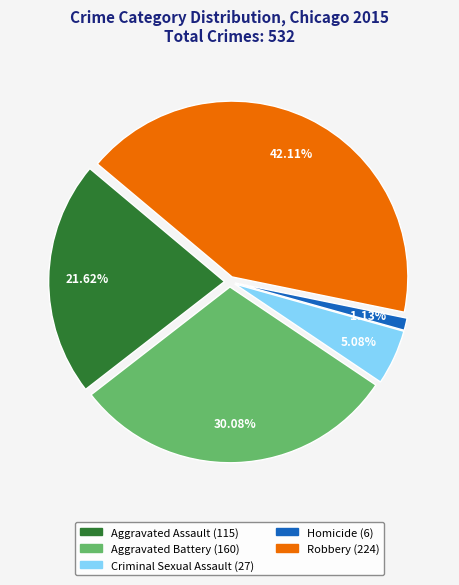

To the nearest percent, what percentage of the pie is Aggravated Assault?

22%